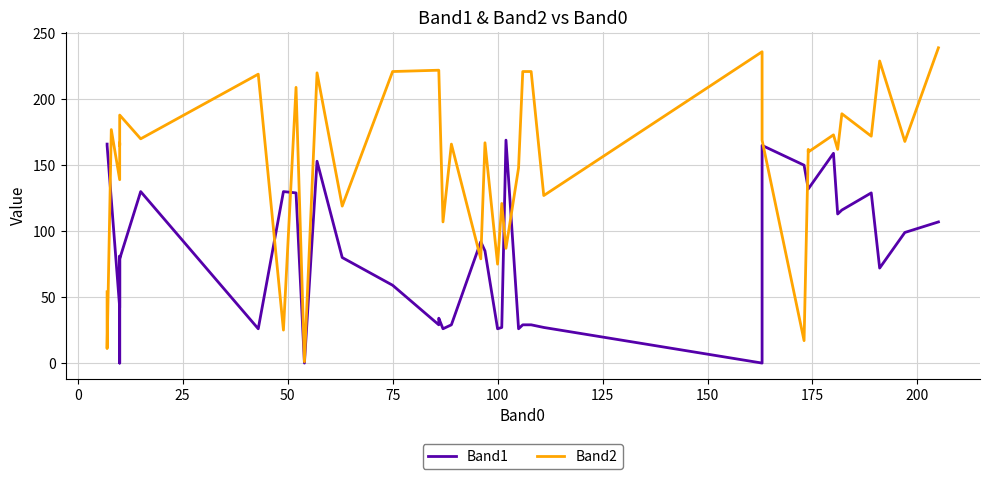

Which series has the largest total across all categories?

Band2